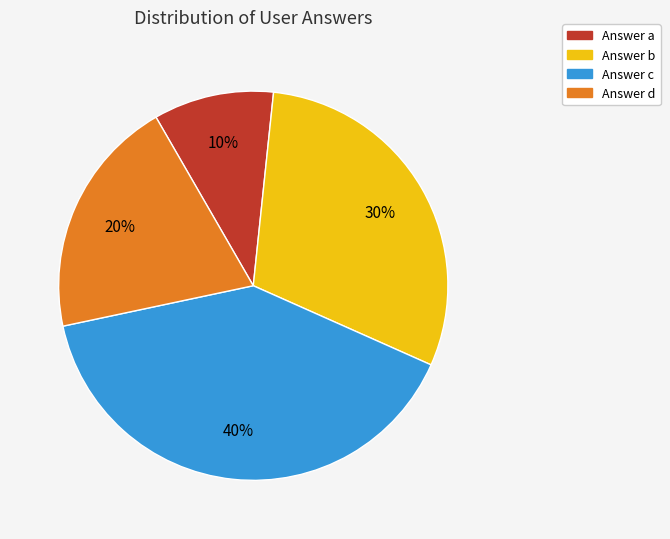

Does any single category account for the majority?

No